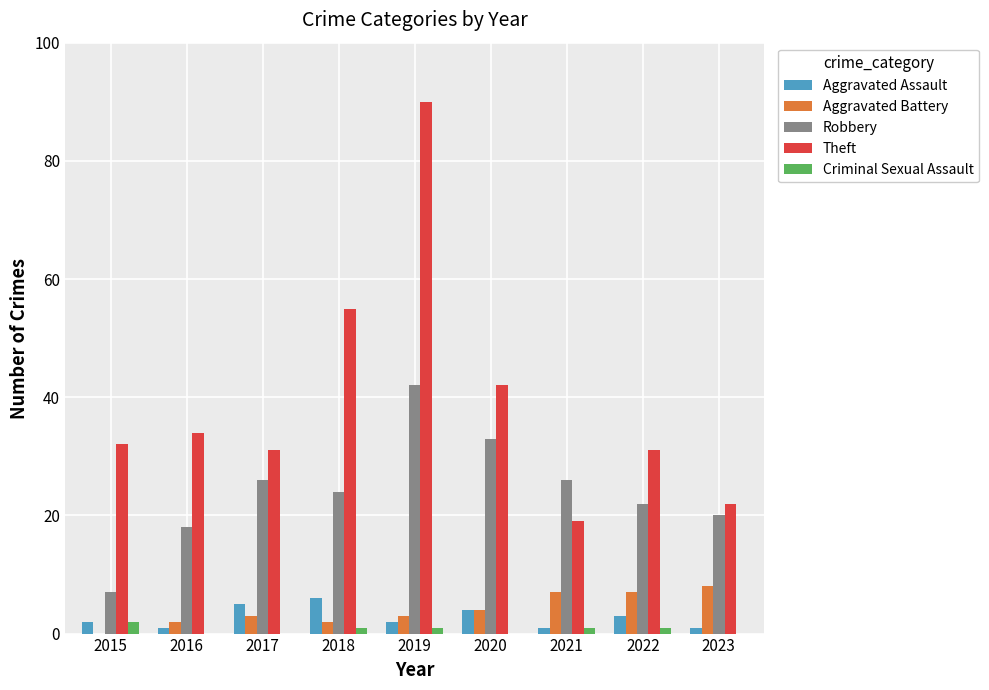

The value of Theft at 2022 is 53. True or false?

False